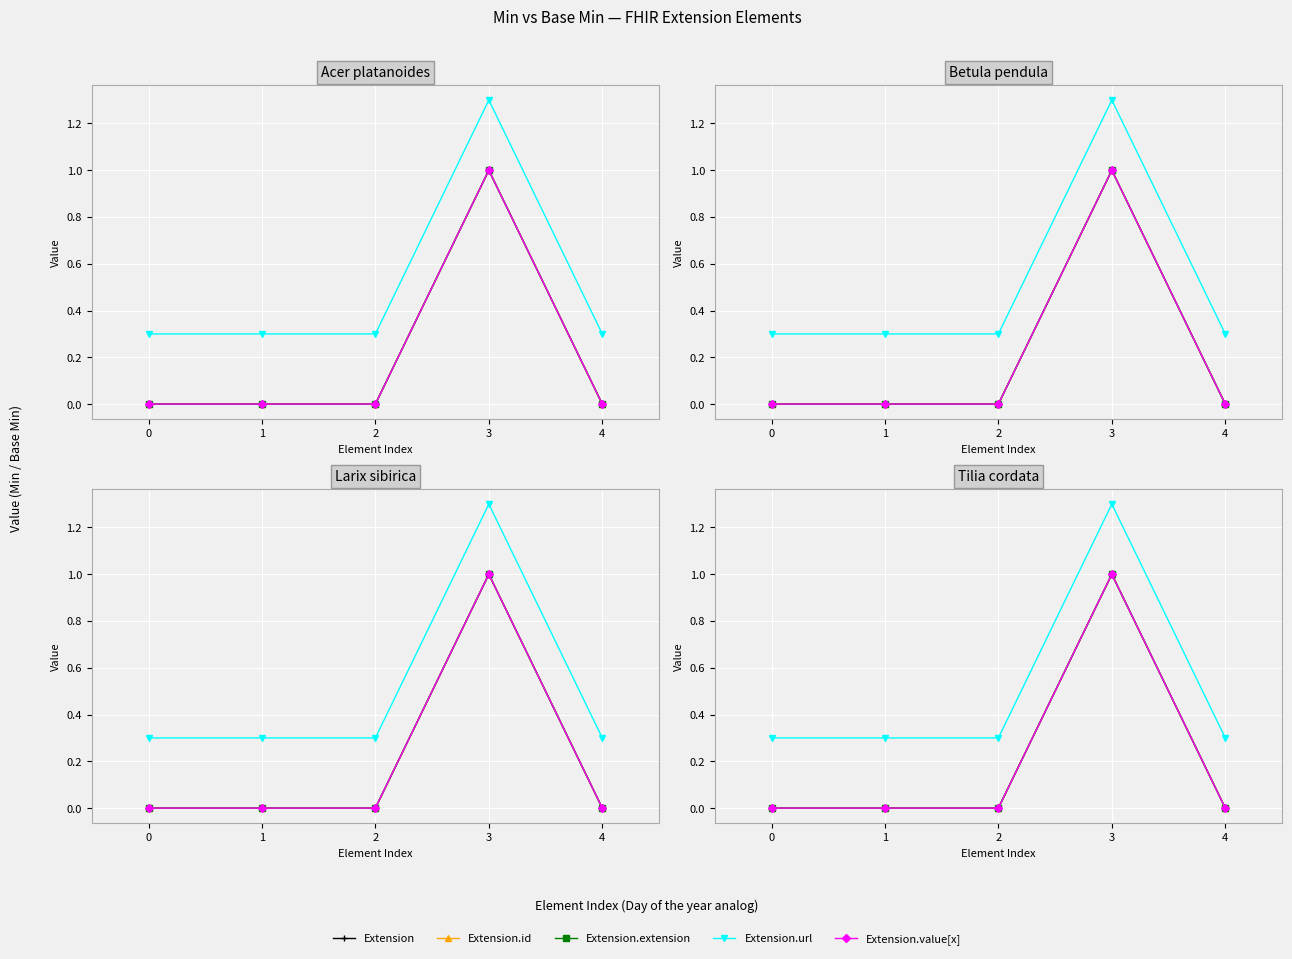

What is the difference between the maximum and minimum values in the Extension.extension series?

1.0